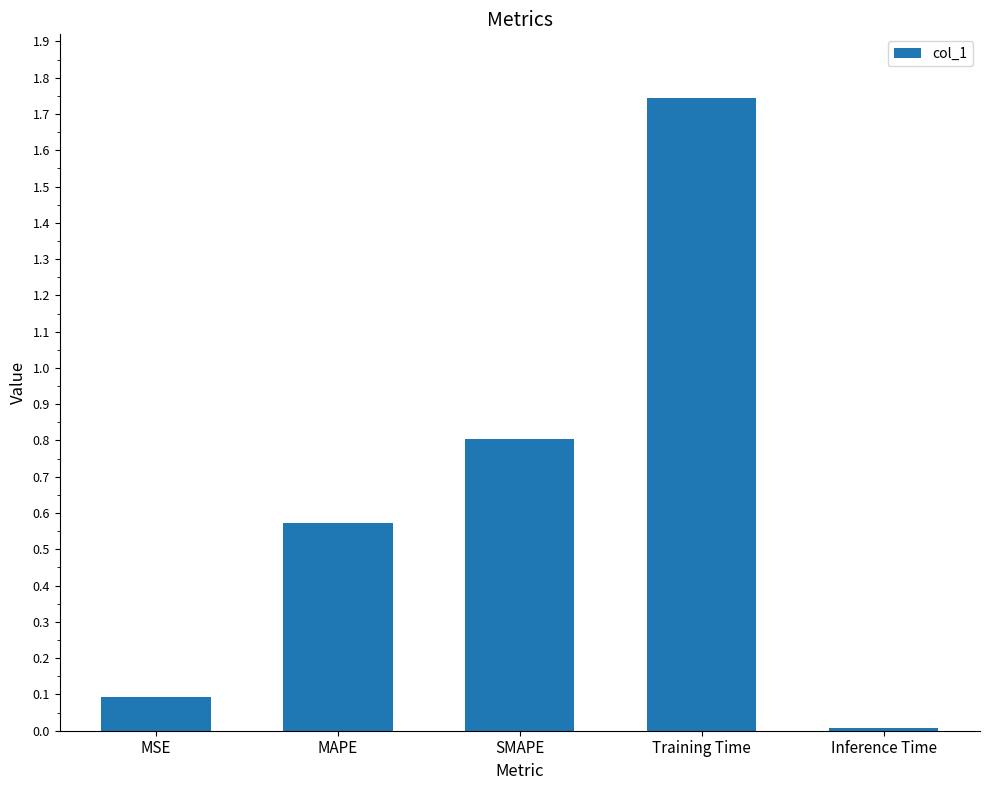

The value at MSE is 0.0. True or false?

False